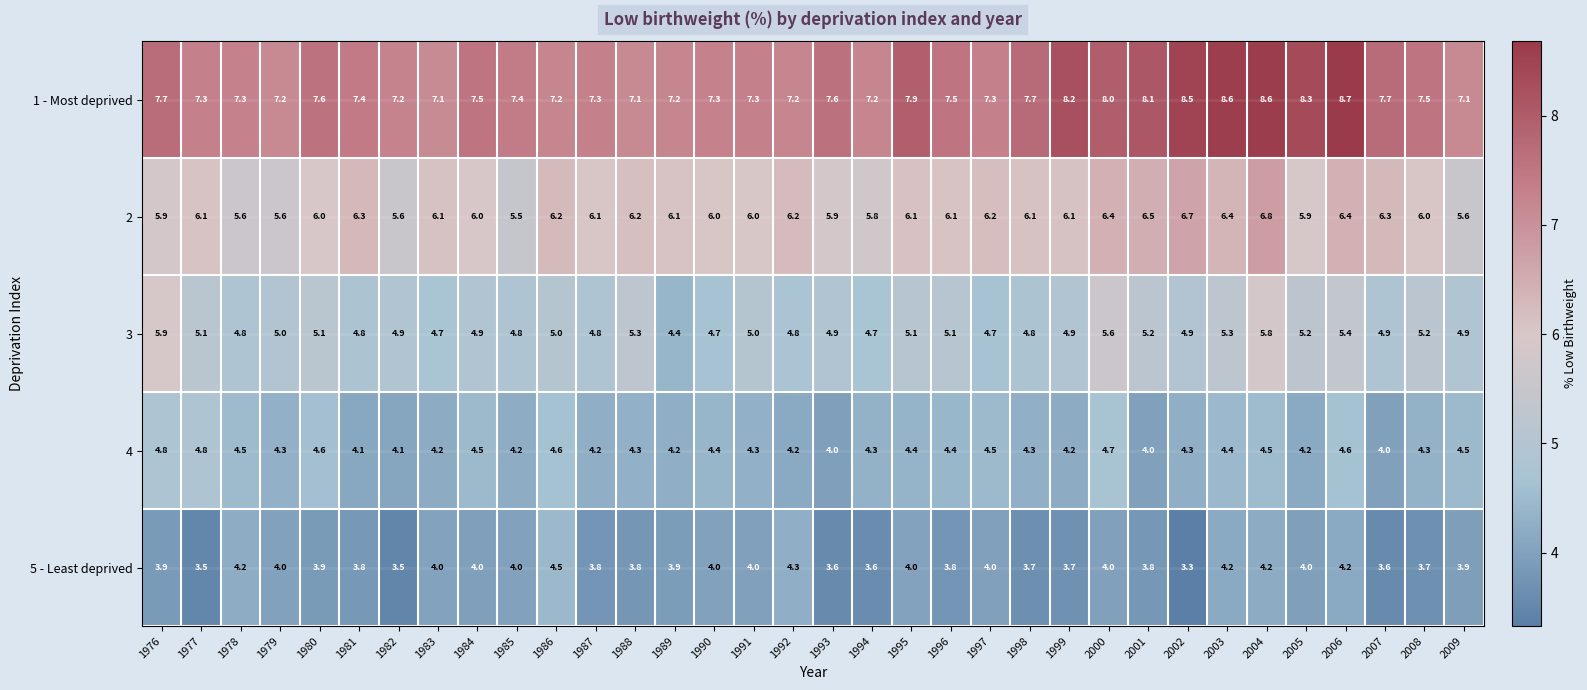

Is it true that 5 - Least deprived equals 4.0 at 1995?

True